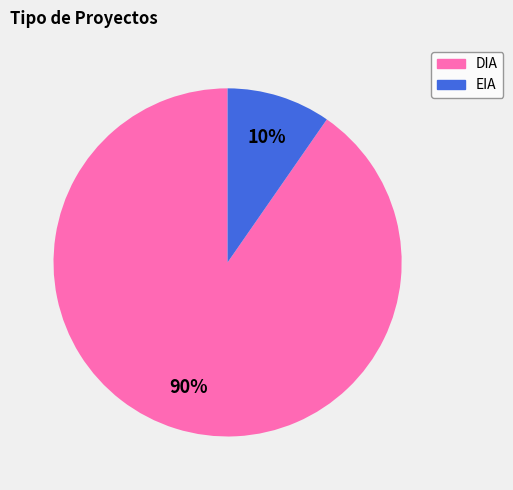

Does DIA represent more than half of the total?

Yes